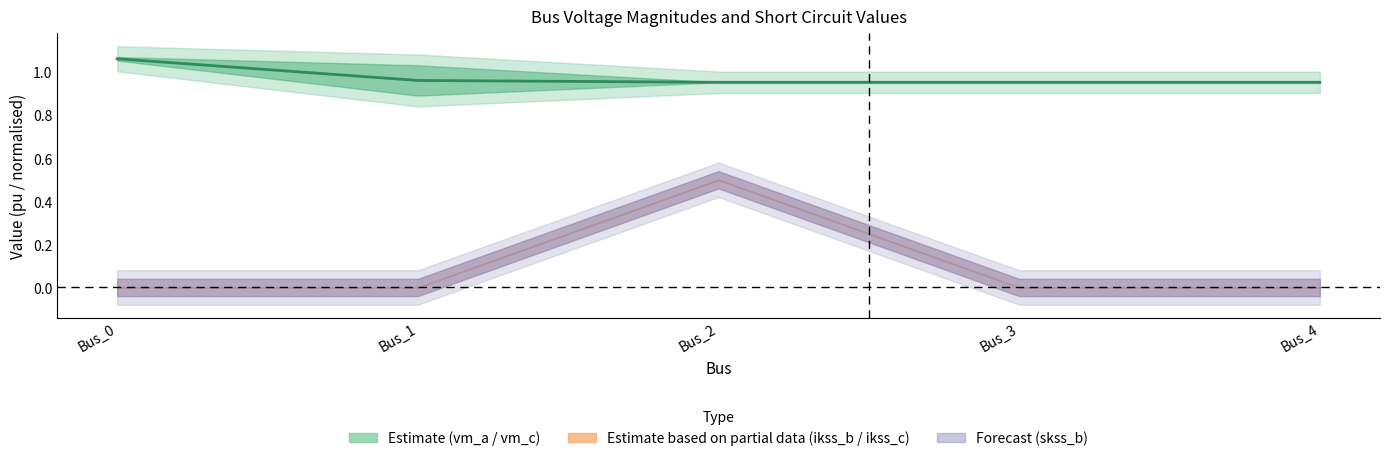

The value at Bus_4 is 1.5. True or false?

False